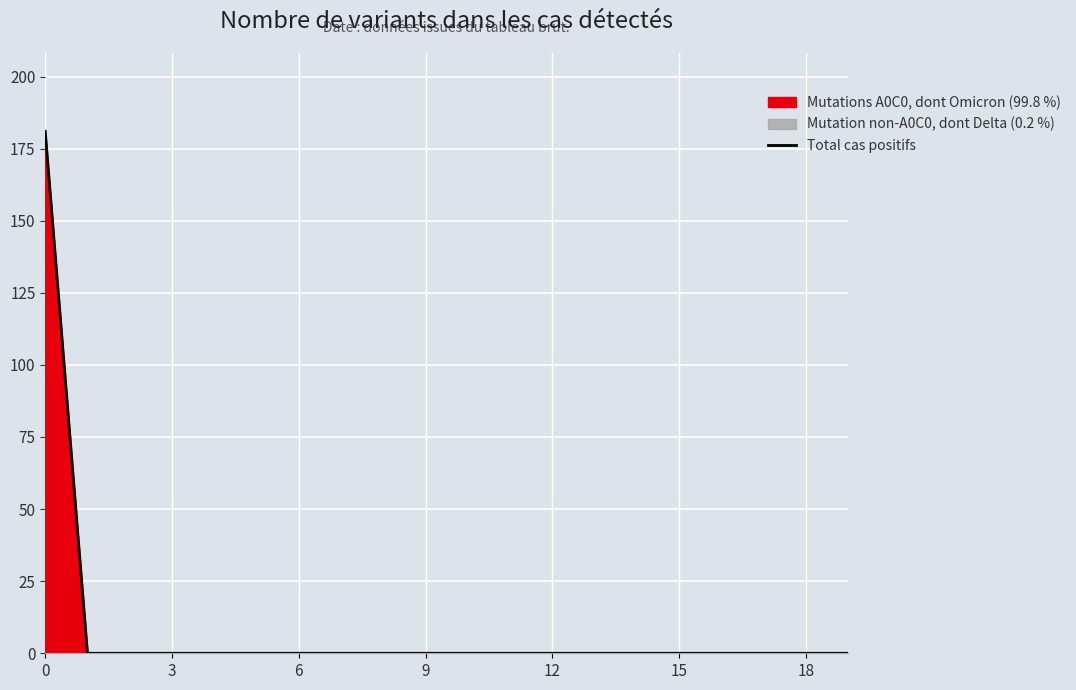

The chart shows a value of 0 at 13. True or false?

True